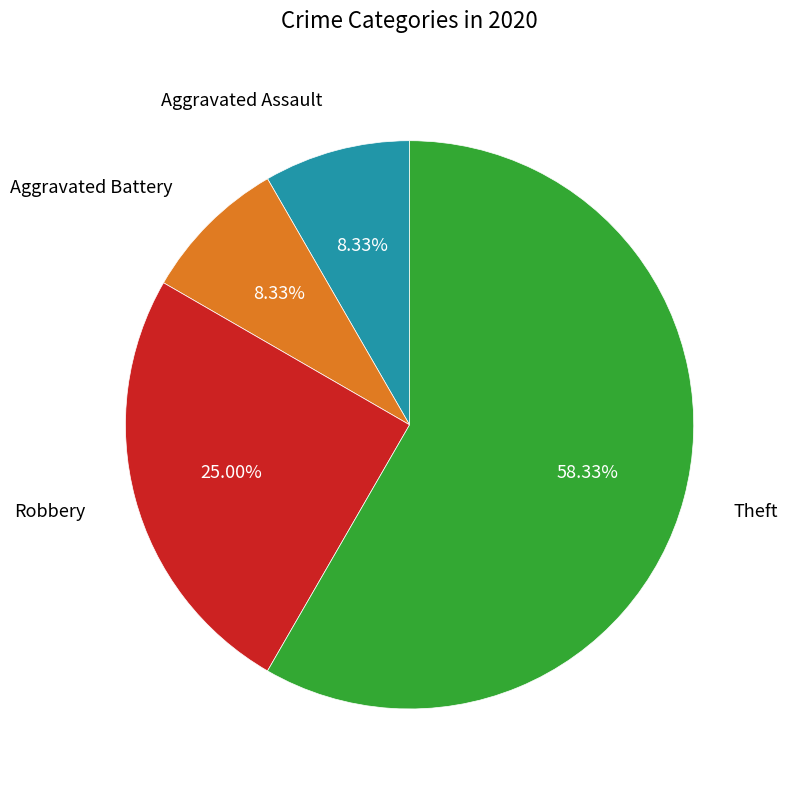

Does any single category account for the majority?

Yes